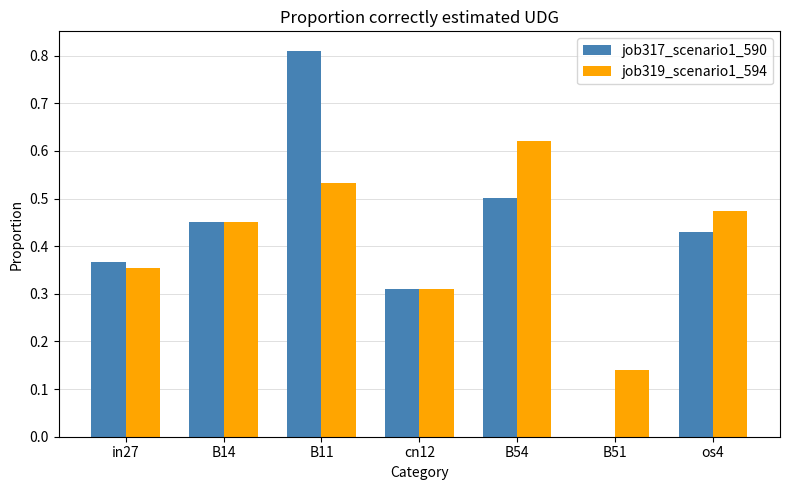

At which label does job319_scenario1_594 reach its peak?

B54